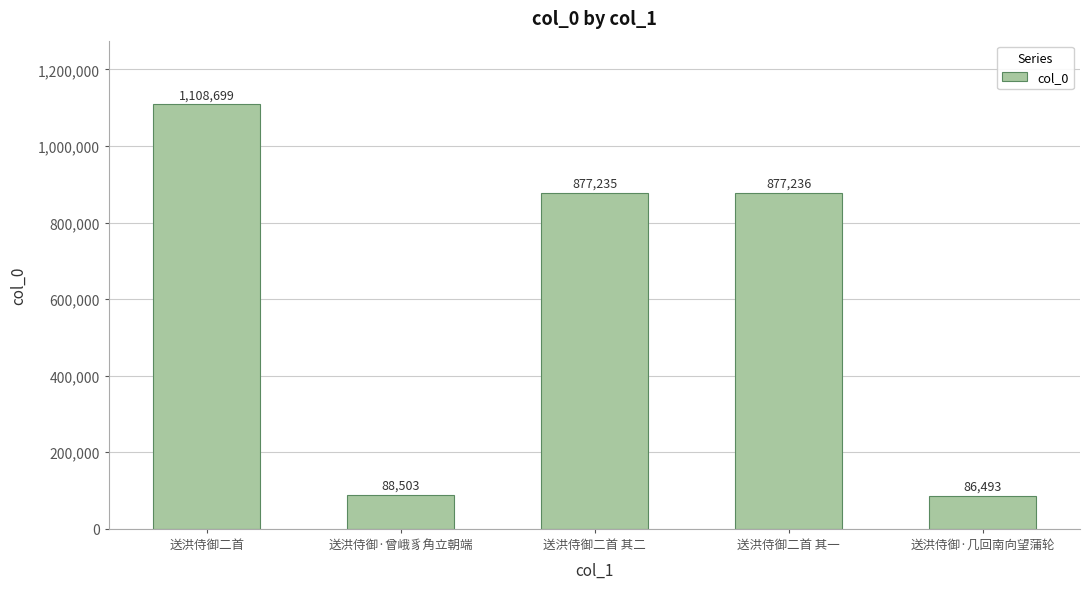

Count the number of data series in this chart.

1